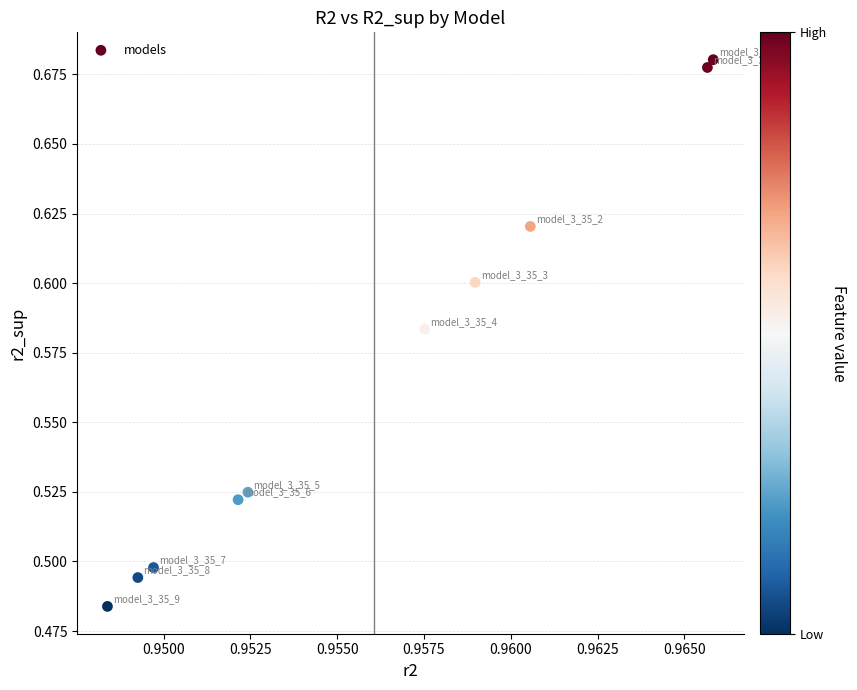

What is the average X value?

1.0